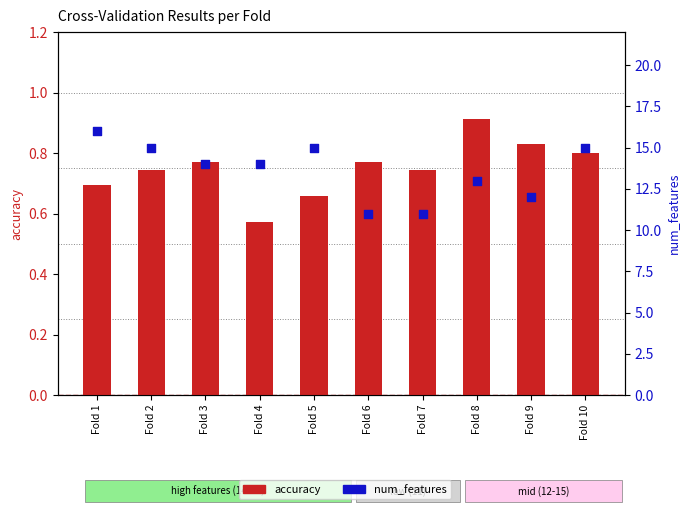

Which series has the largest total across all categories?

num_features